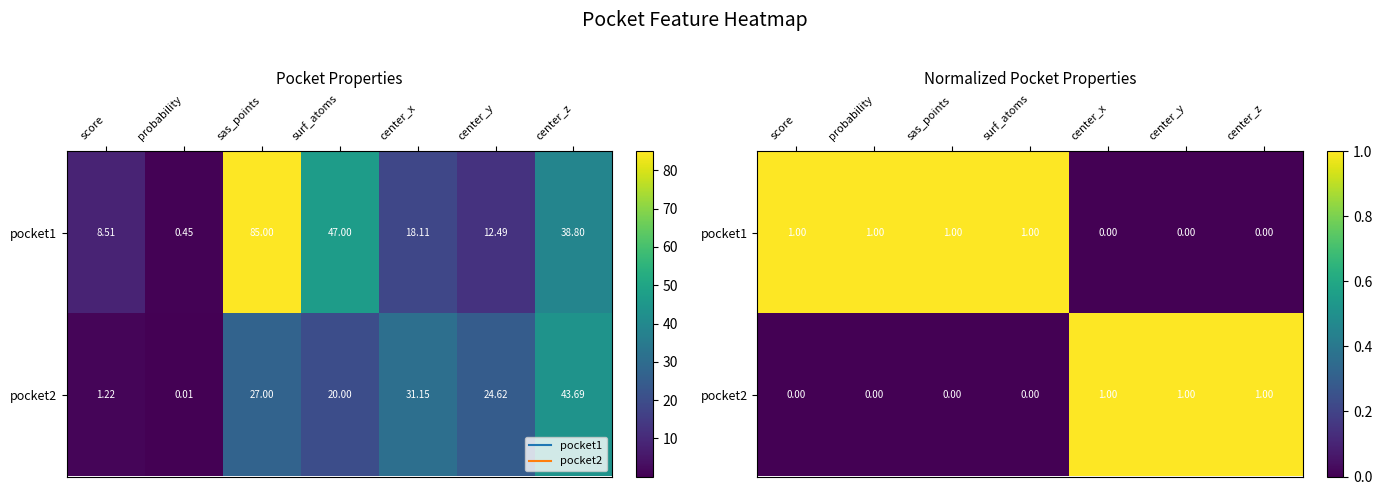

What is the difference between the maximum and minimum values in the pocket2 series?

1.0